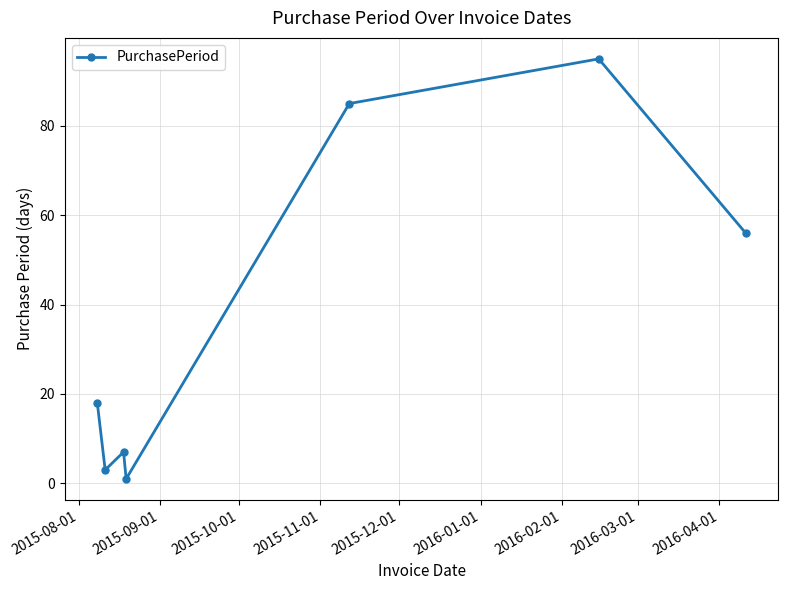

What is the smallest value displayed?

1